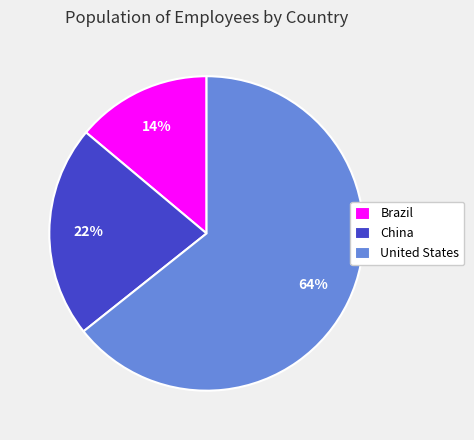

To the nearest percent, what is the difference between the United States and Brazil slice percentages?

50%